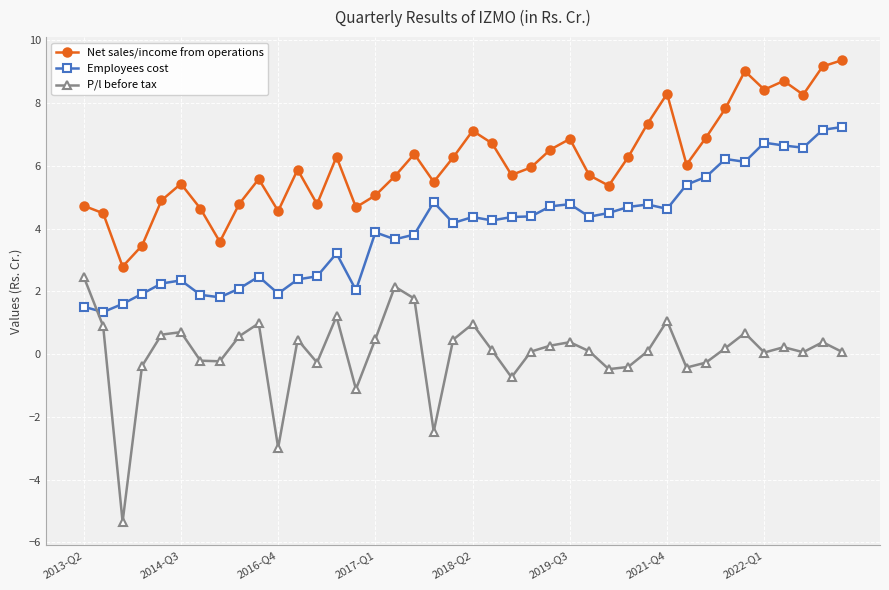

Does the chart display data point markers on the line(s)?

Yes